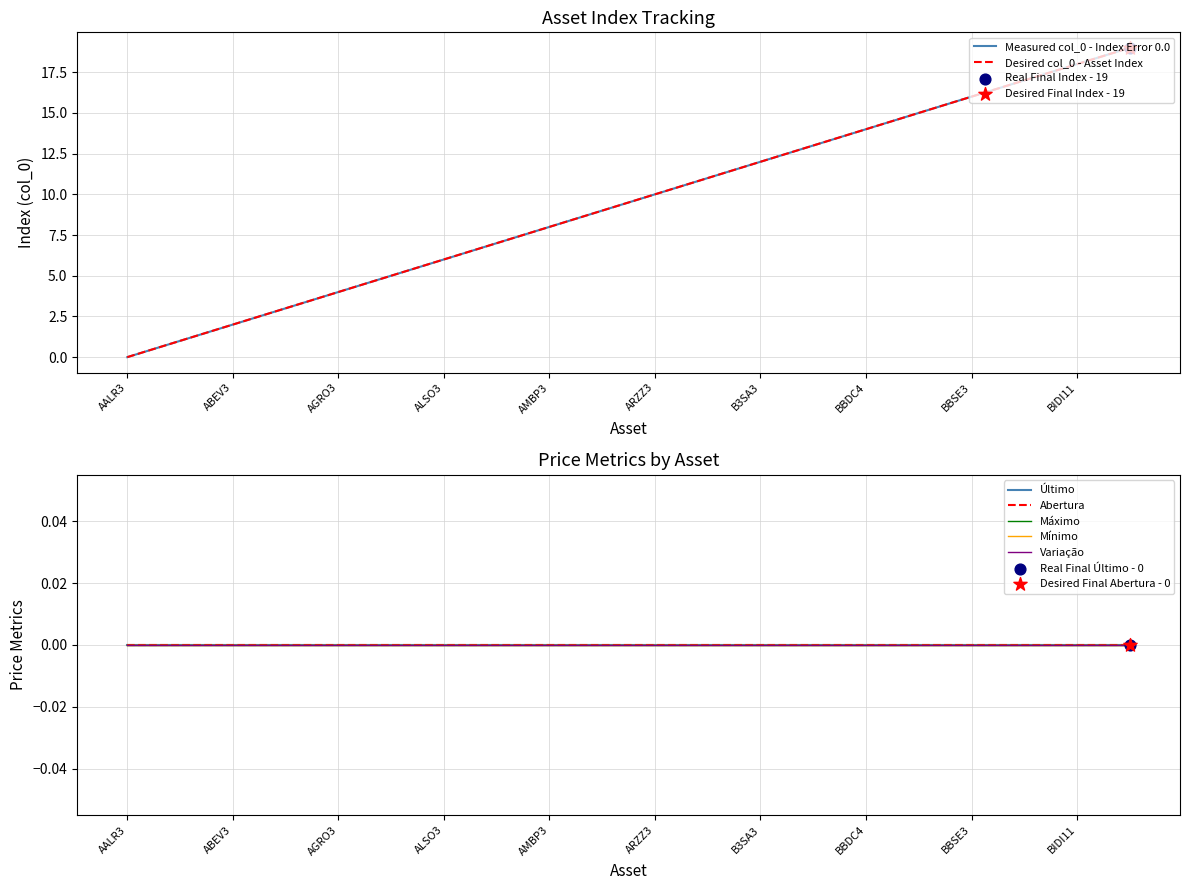

What is the total value across all series at BBRK3?

15